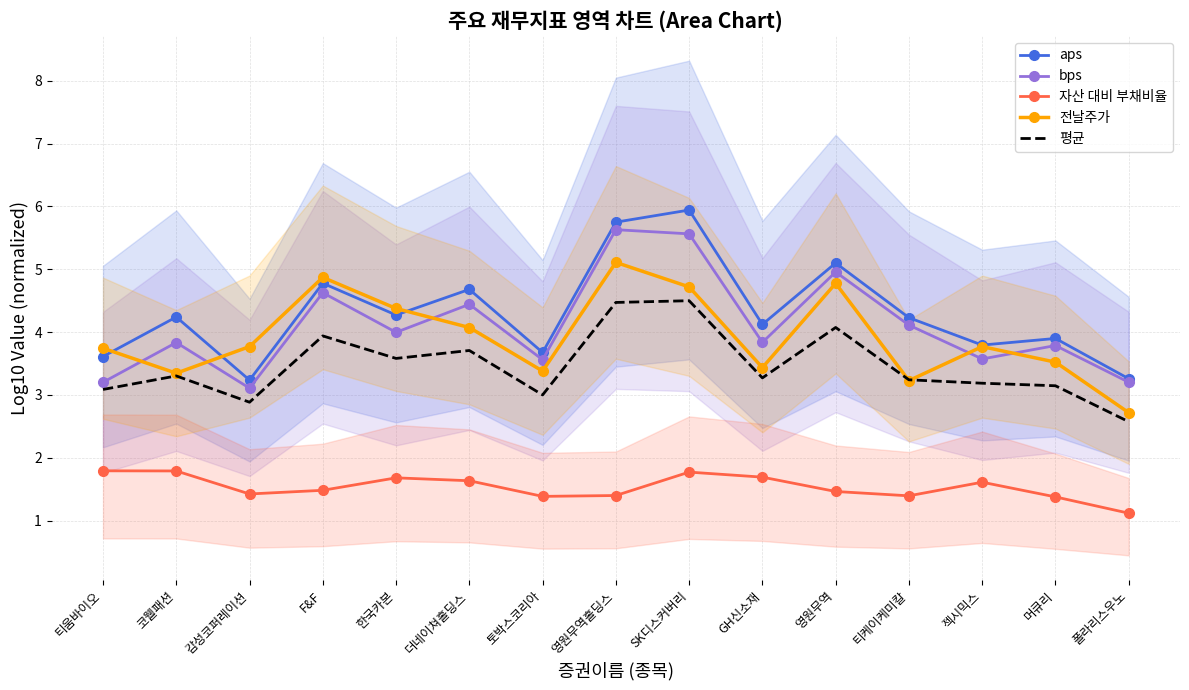

What is the difference between the aps values at 머큐리 and GH신소재?

0.2